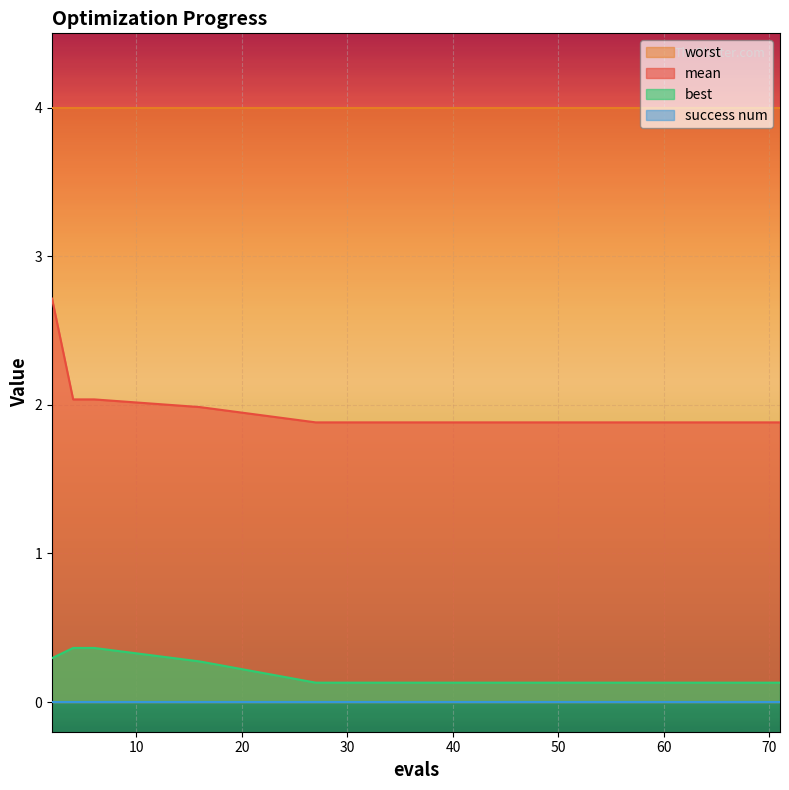

What is the difference between the best values at 55 and 6?

0.2